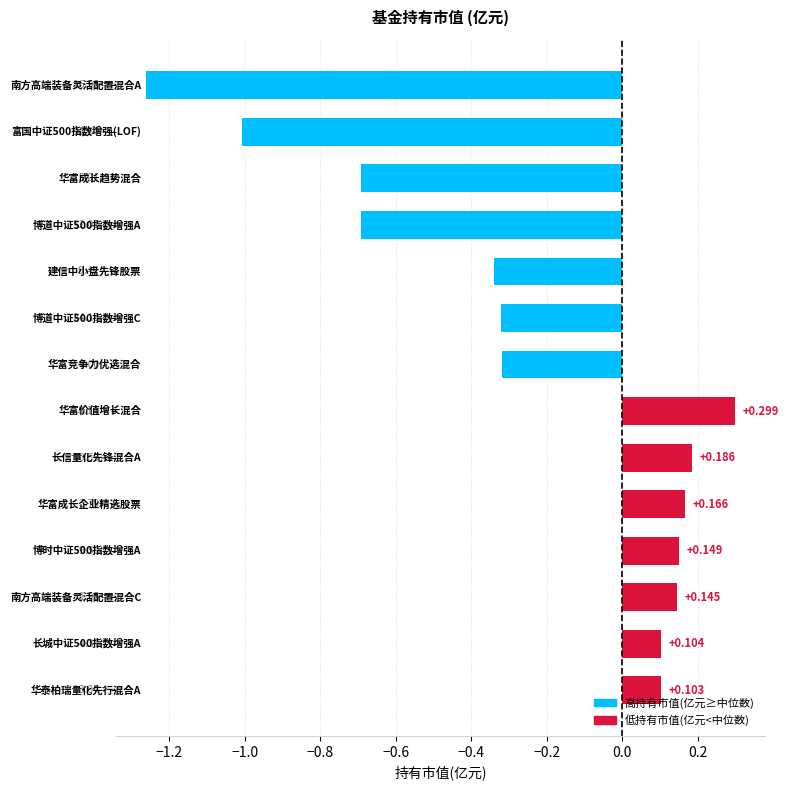

How many data points does each series have?

14